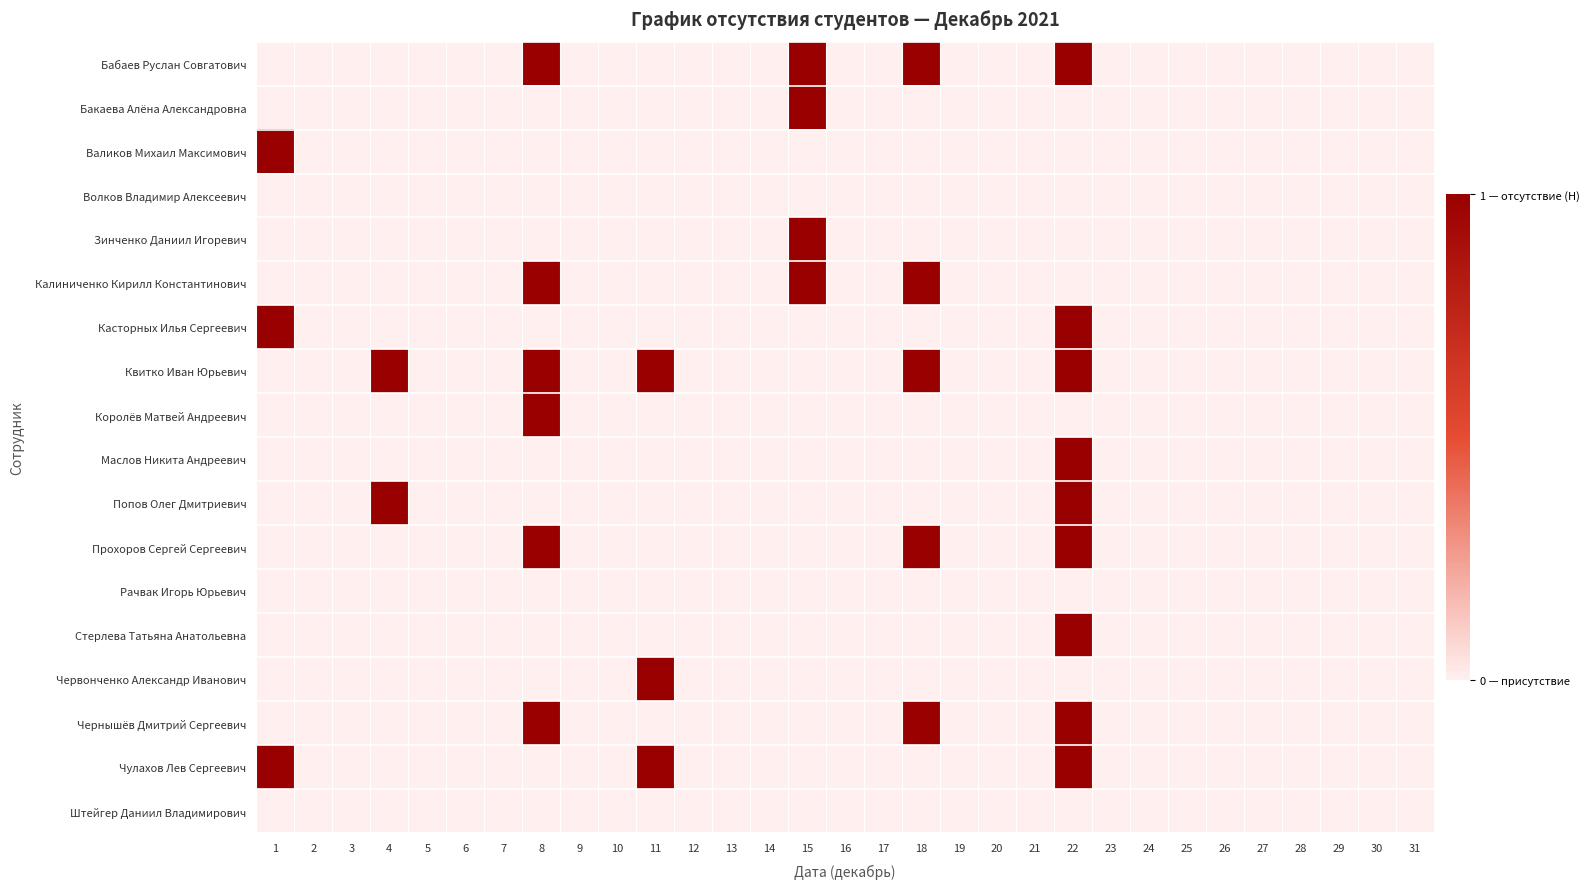

At which category does the chart reach its peak across all series?

8